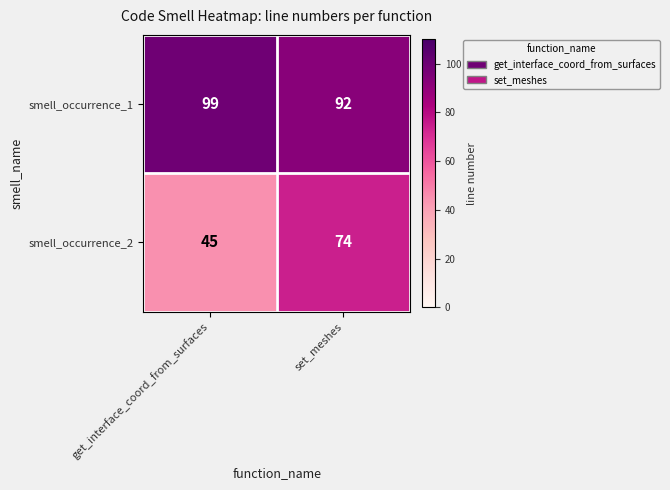

Between get_interface_coord_from_surfaces and set_meshes, which series saw the biggest shift?

smell_occurrence_2